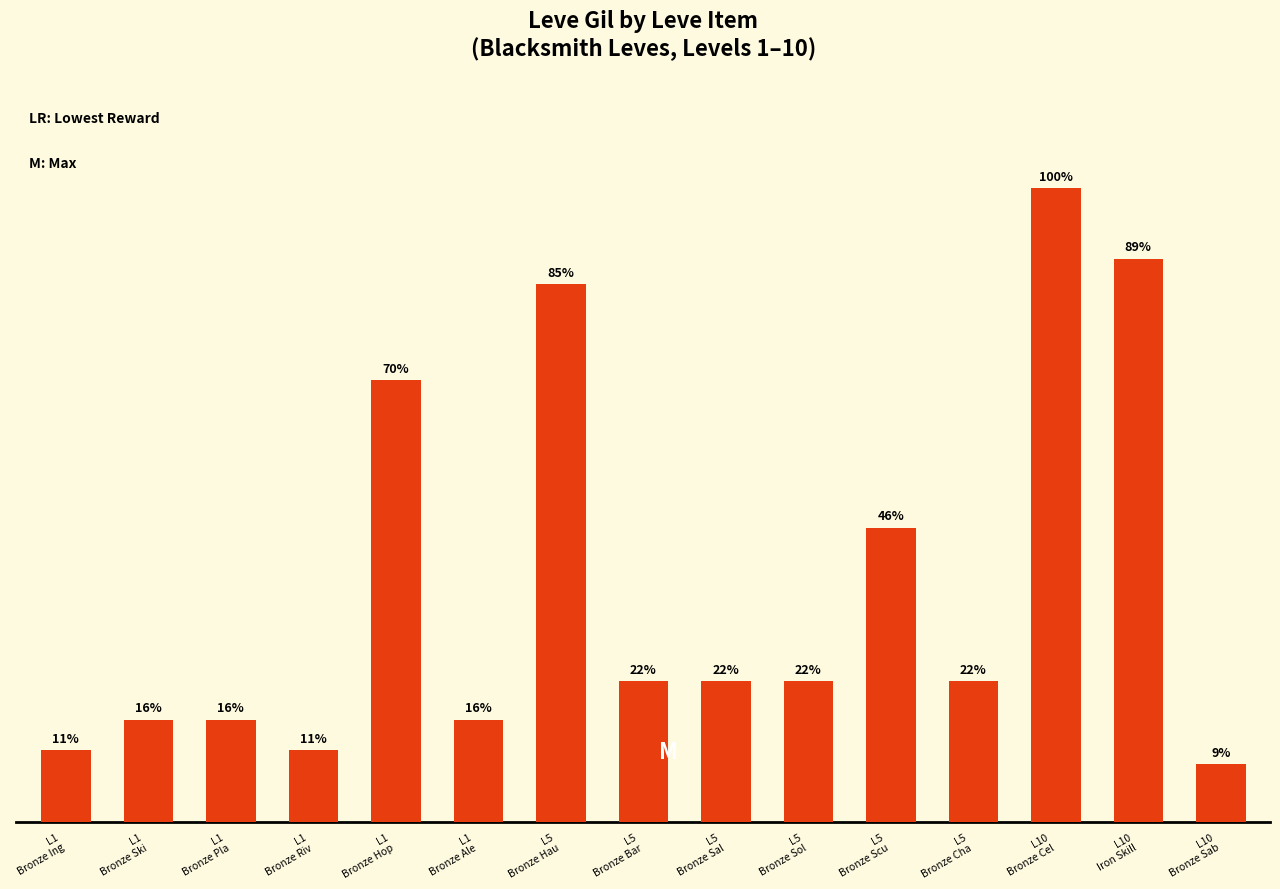

What is the sum of all values?

5535